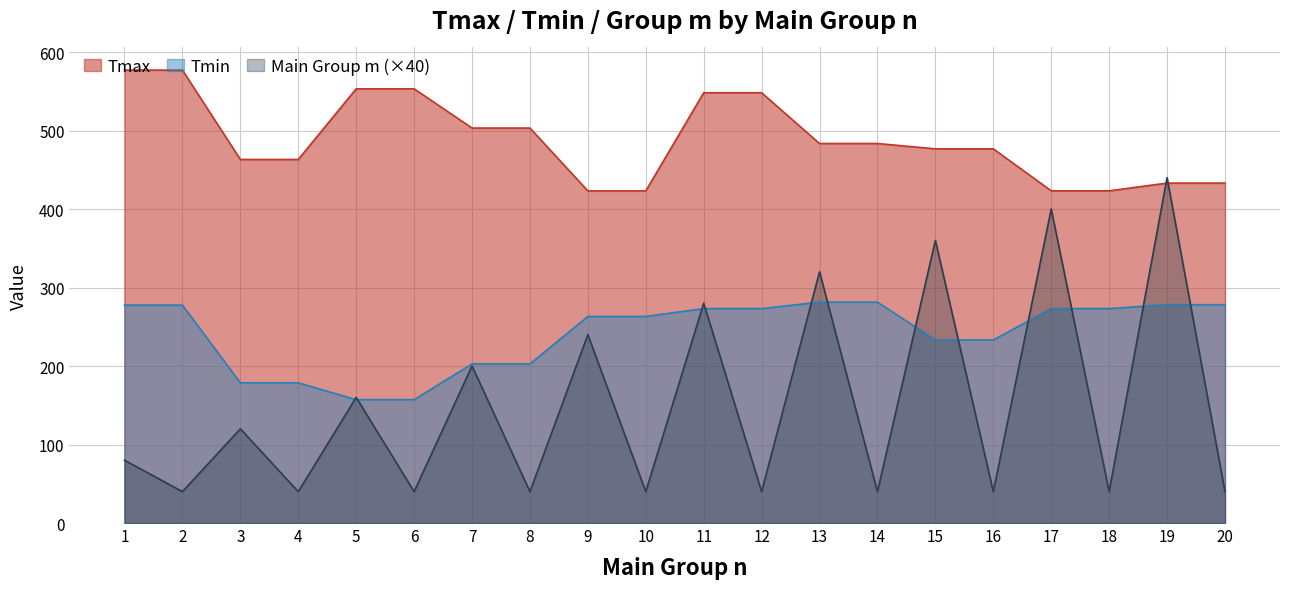

Rank the series at 6 from lowest to highest value.

Main Group m (×40), Tmin, Tmax